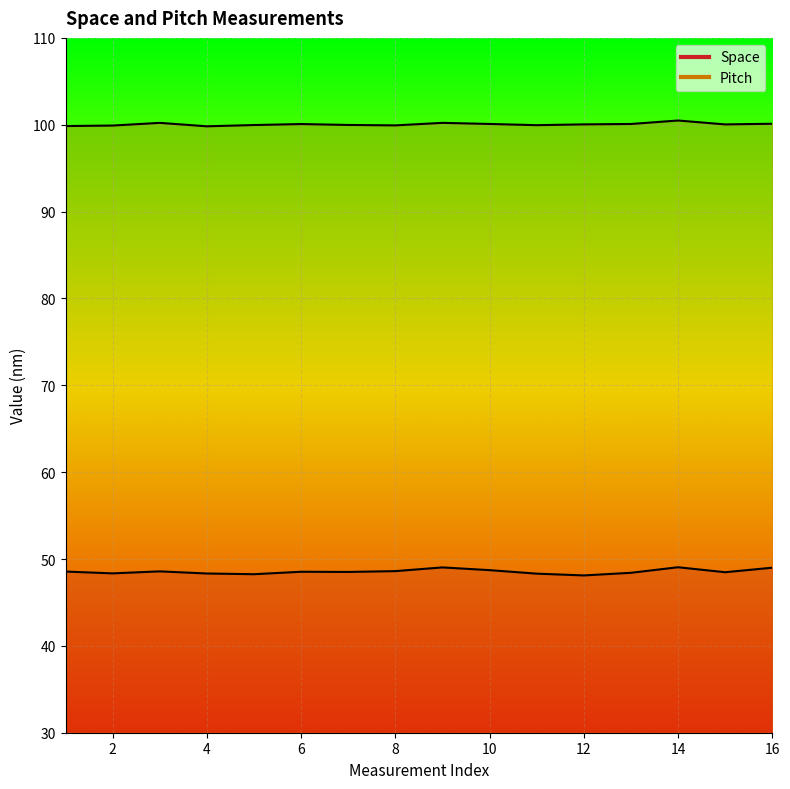

What is the difference between the maximum and minimum values in the Space series?

0.9